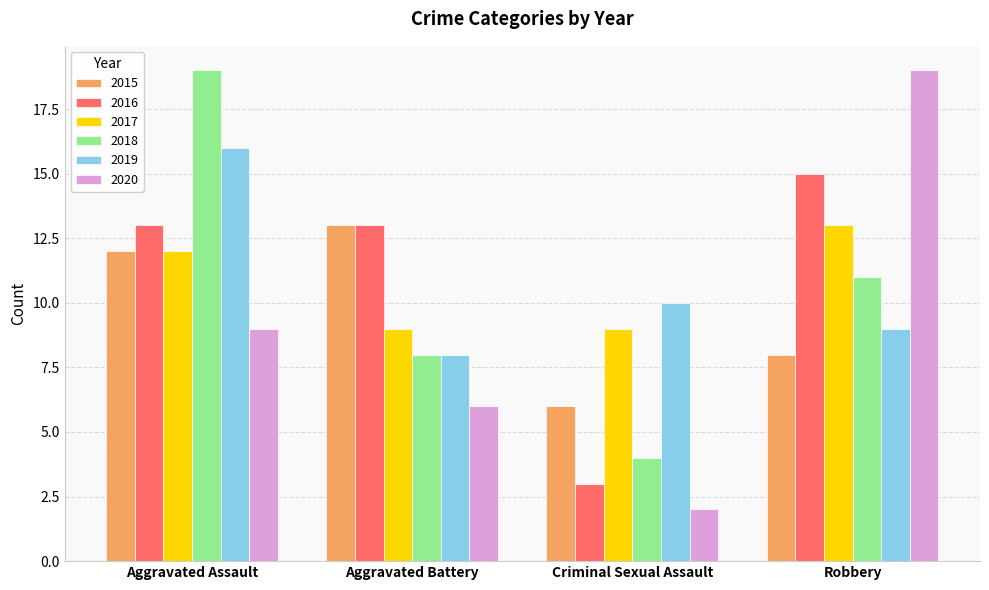

Rank the categories by 2020 value from highest to lowest.

Robbery, Aggravated Assault, Aggravated Battery, Criminal Sexual Assault